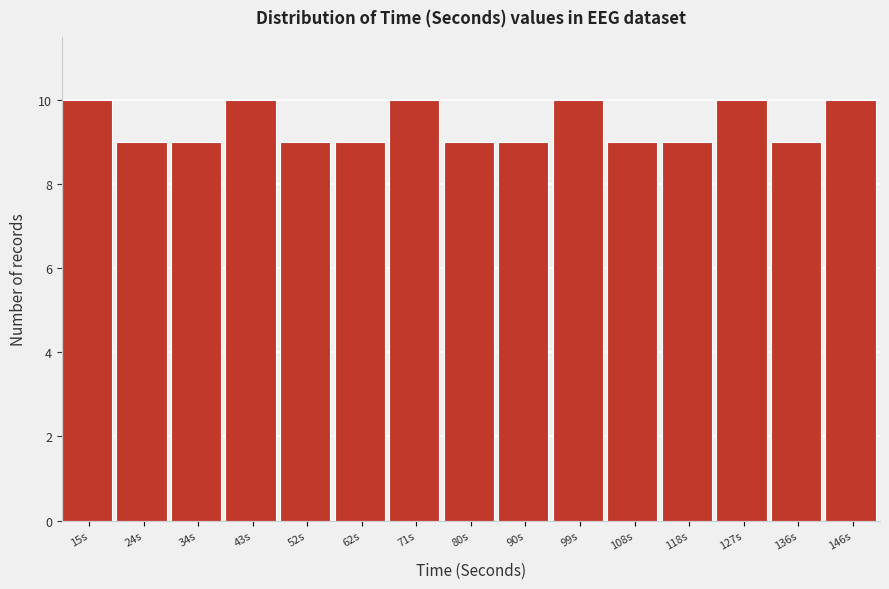

Reading left to right, transcribe all the data shown in this chart.

15s=10	24s=9	34s=9	43s=10	52s=9	62s=9	71s=10	80s=9	90s=9	99s=10	108s=9	118s=9	127s=10	136s=9	146s=10